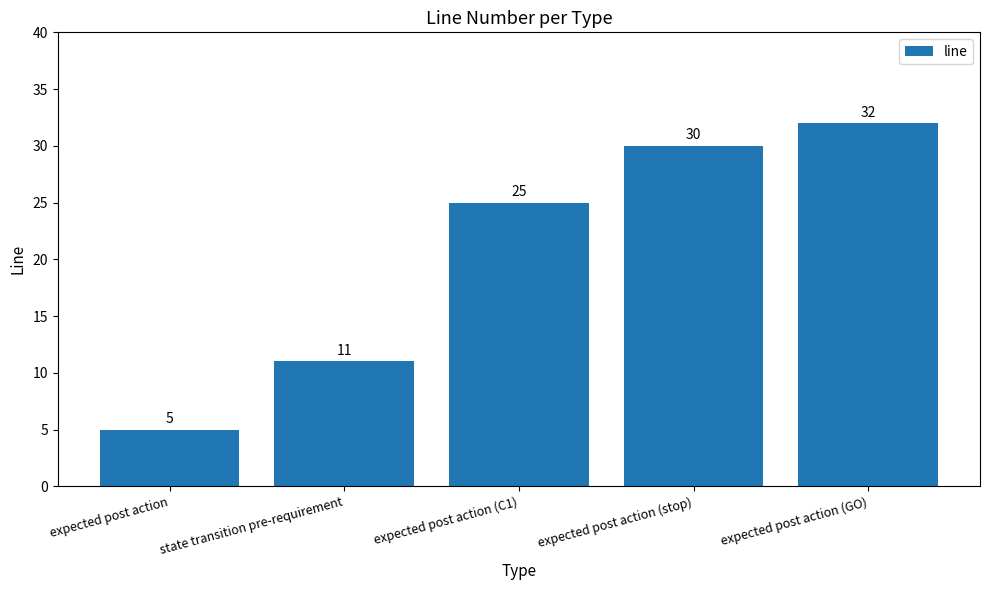

At which category does the chart reach its minimum across all series?

expected post action